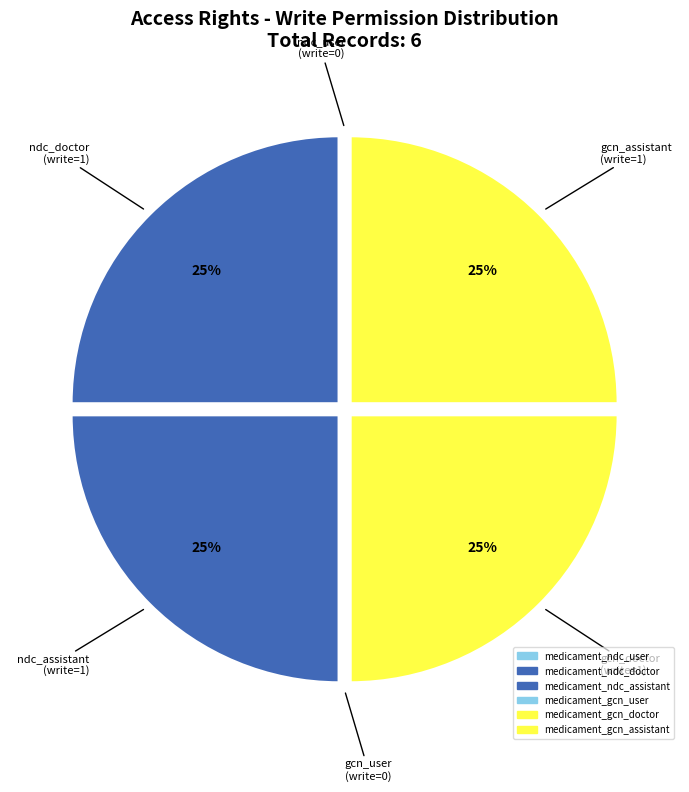

Between medicament_gcn_doctor and medicament_gcn_user, which is larger?

medicament_gcn_doctor